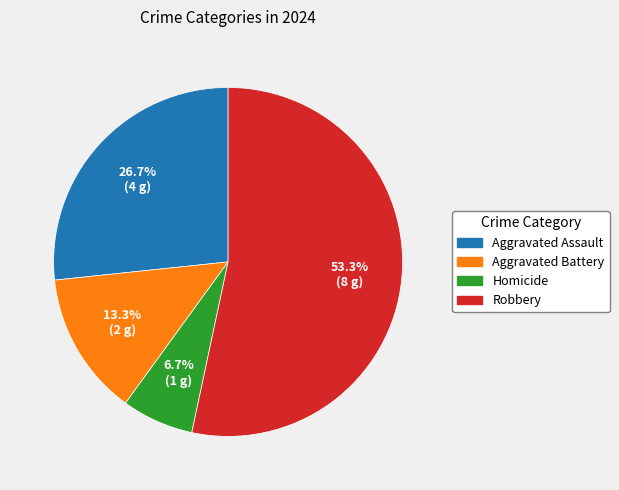

To the nearest percent, what portion does Aggravated Assault represent?

27%